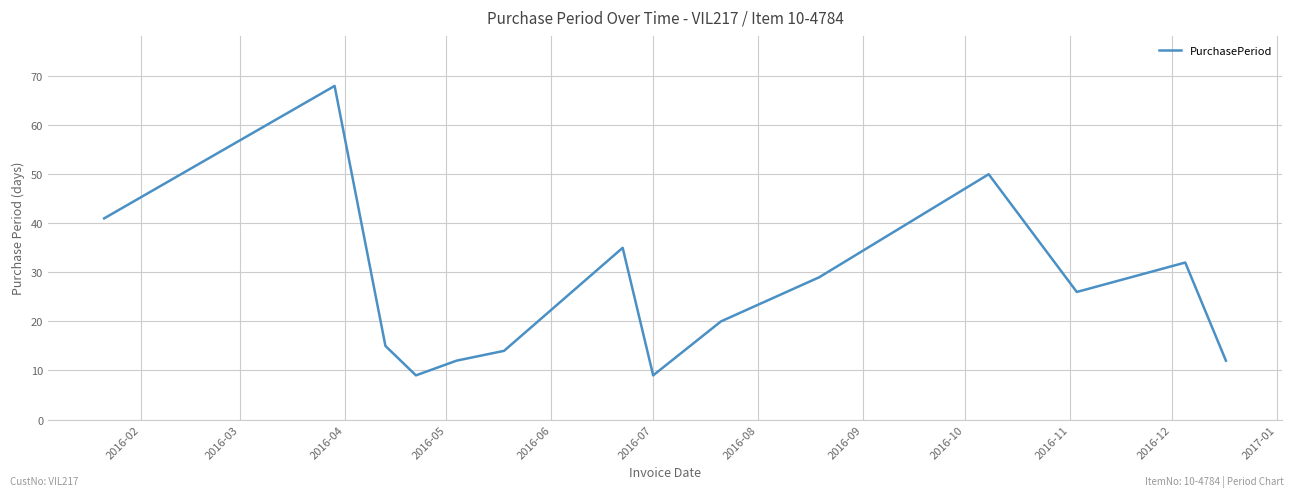

Reading left to right, extract all data points from this chart.

41	68	15	9	12	14	35	9	20	29	50	26	32	12